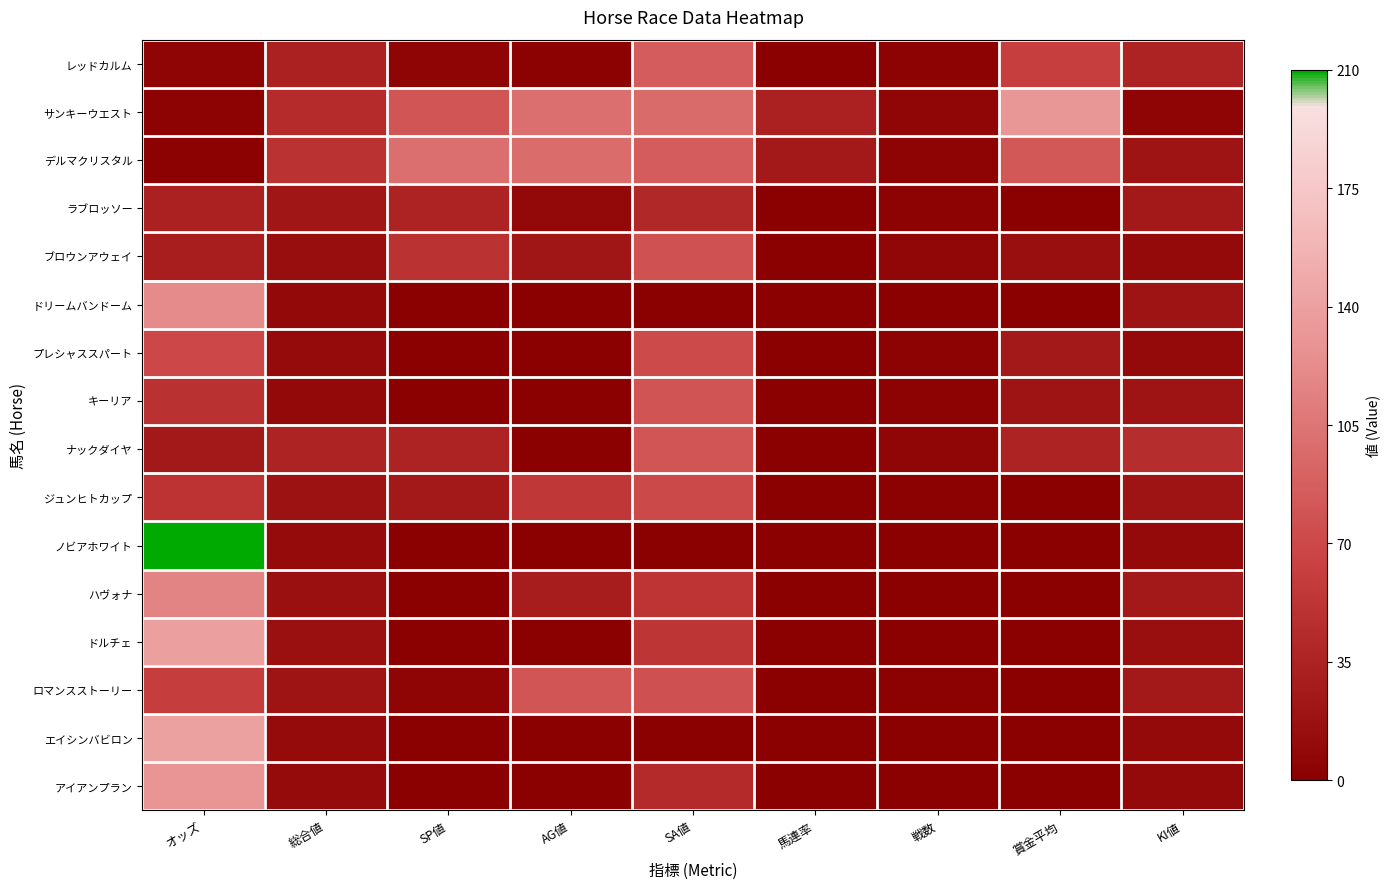

Rank the series at SA値 from lowest to highest value.

ドリームバンドーム, ノビアホワイト, エイシンバビロン, ラブロッソー, アイアンプラン, ハヴォナ, ドルチェ, ジュンヒトカップ, プレシャススパート, ロマンスストーリー, ブロウンアウェイ, キーリア, ナックダイヤ, レッドカルム, デルマクリスタル, サンキーウエスト